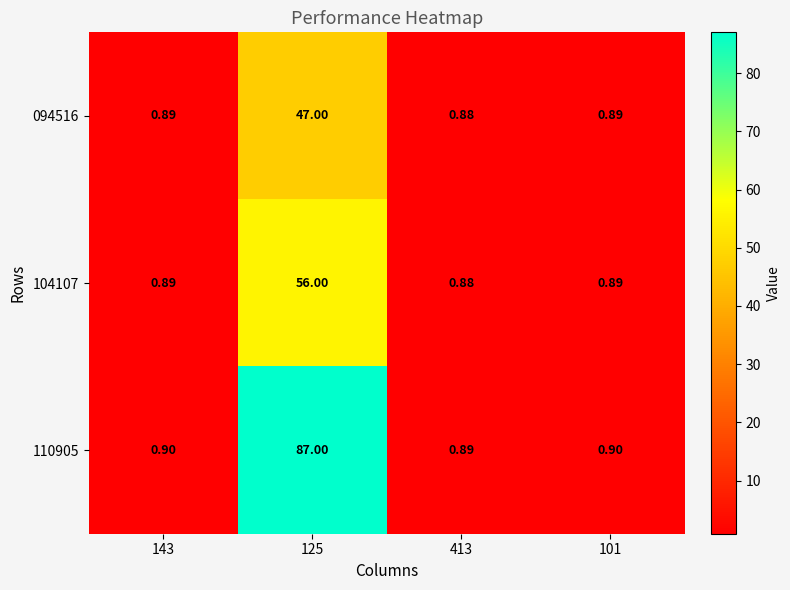

Count the number of data series in this chart.

3